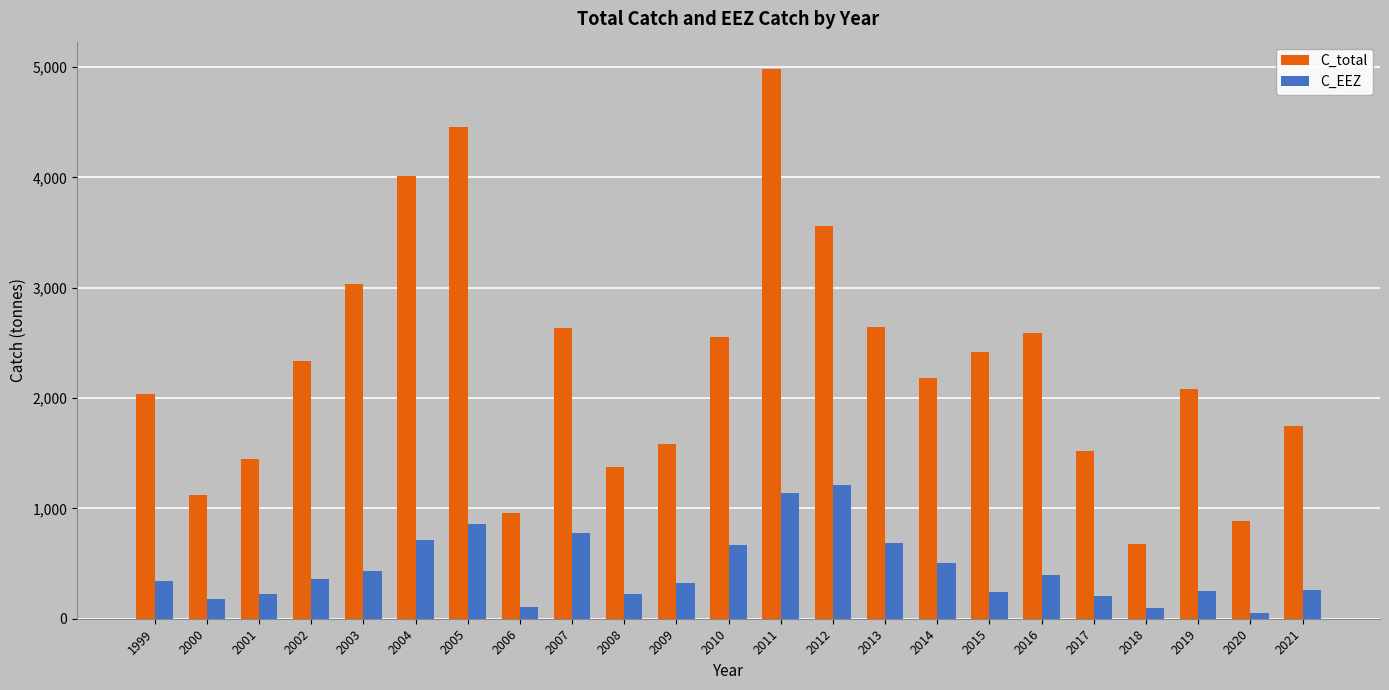

Which category has the highest value across all series?

2011